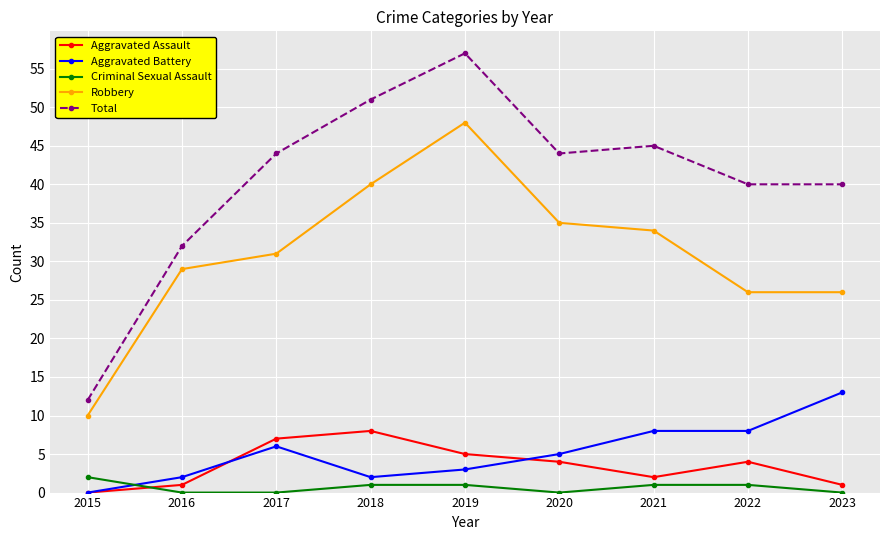

How many series are shown in this chart?

5